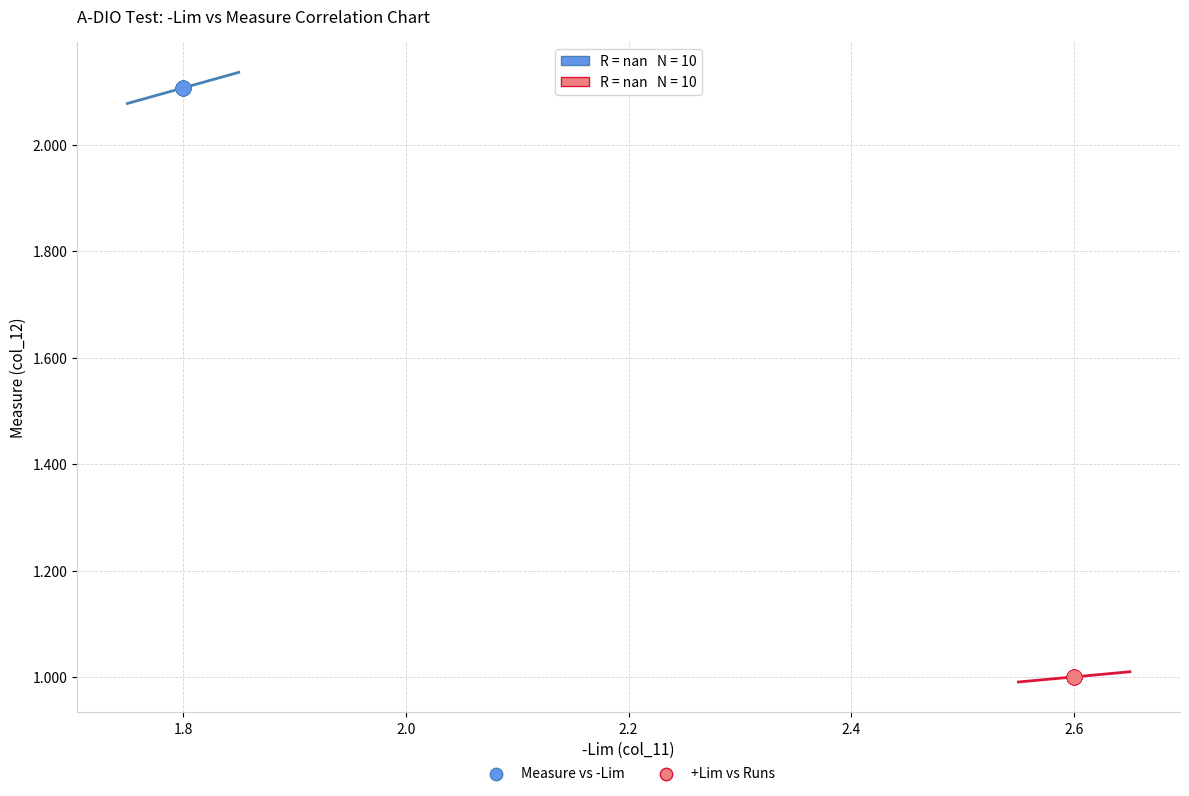

Which series reaches the minimum Y coordinate?

+Lim vs Runs